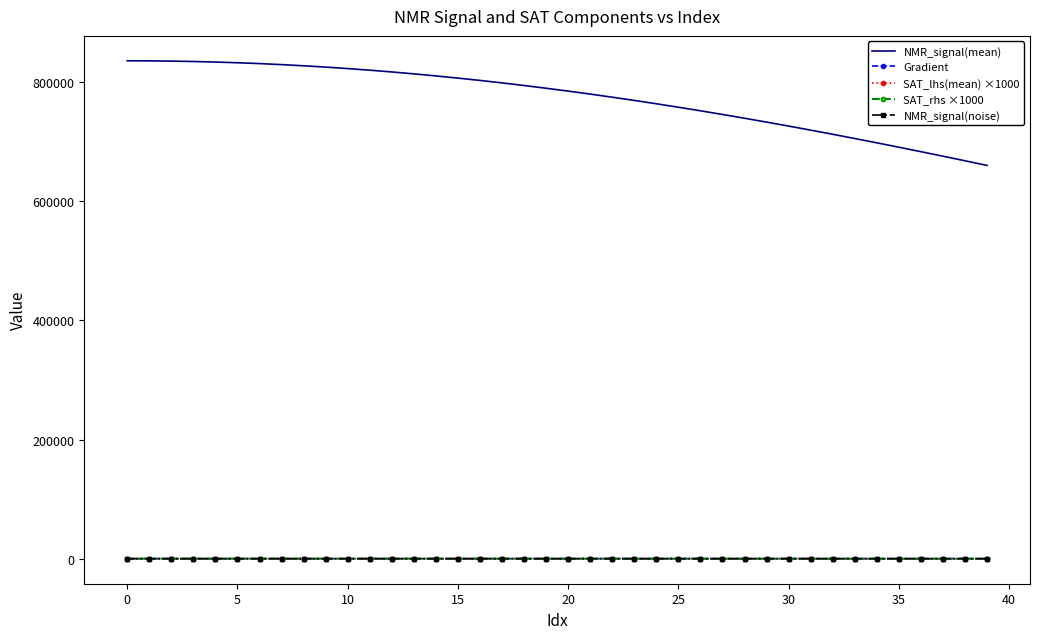

Which series has the largest total across all categories?

NMR_signal(mean)